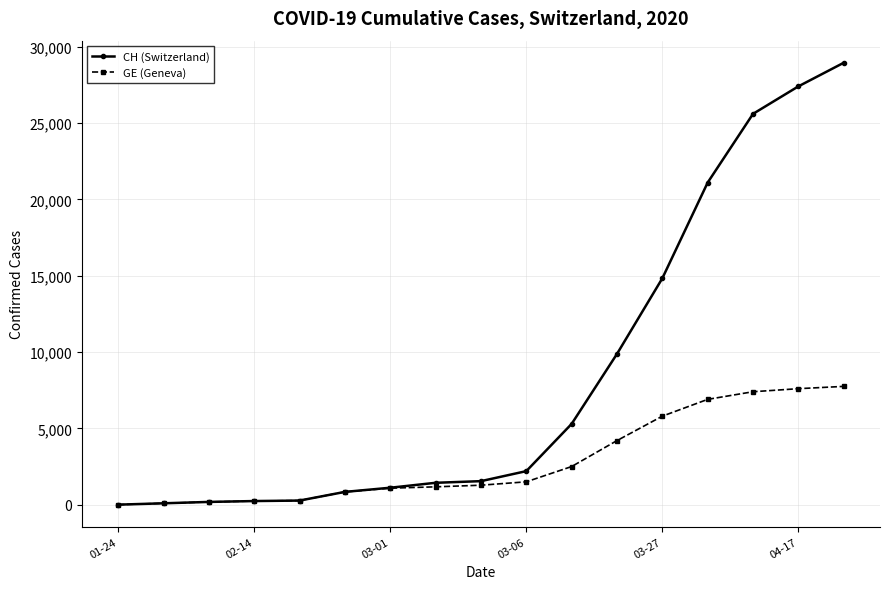

What is the value of the GE (Geneva) point at the 4th from the left?

240